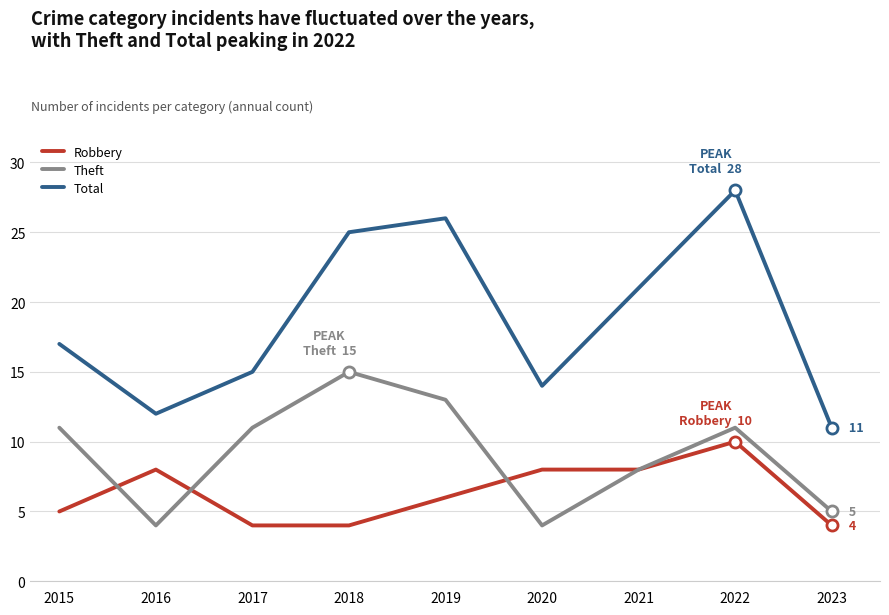

What is the average value of the Total series?

19